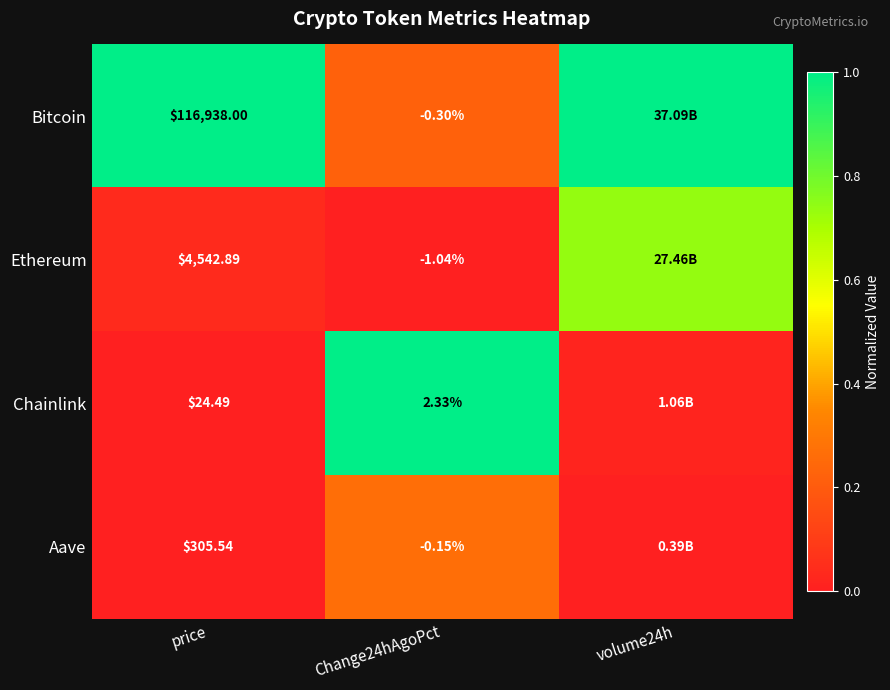

Is the value of Aave at Change24hAgoPct greater than the value of Bitcoin at Change24hAgoPct?

Yes